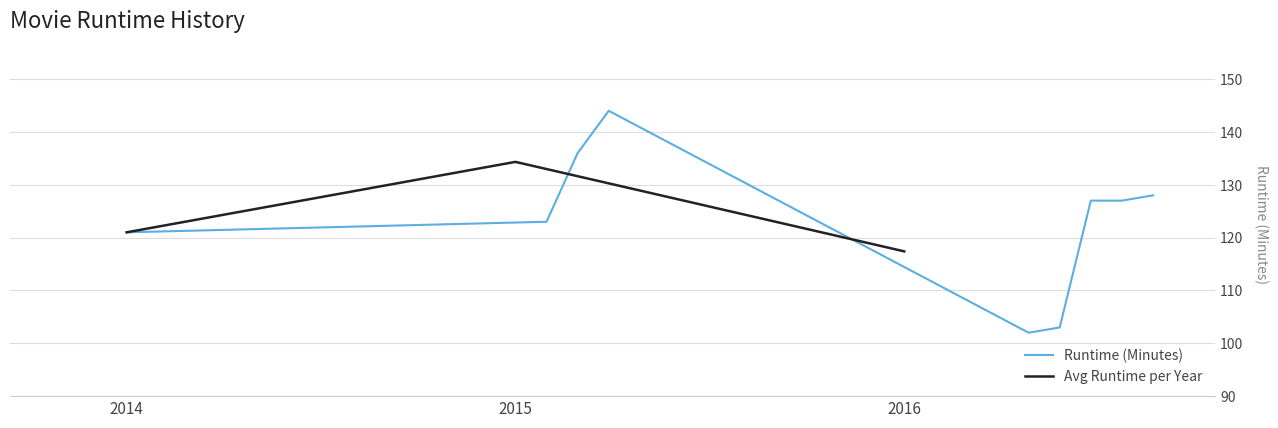

What is the maximum value for Runtime (Minutes)?

144